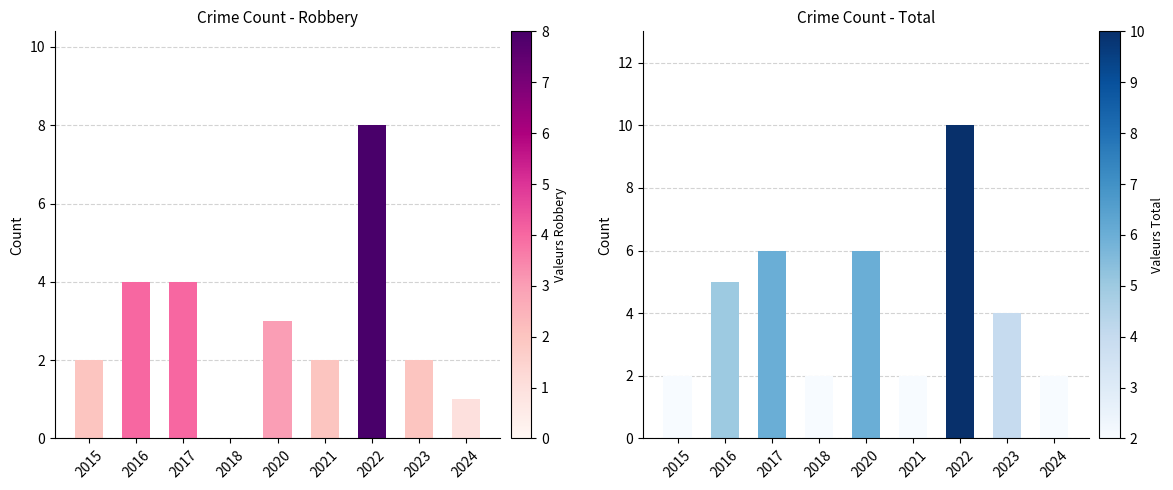

What is the sum of all Total values?

39